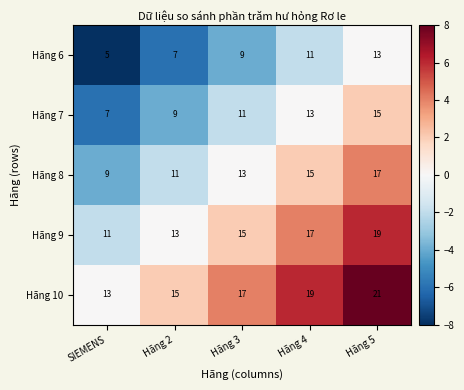

What is the sum of the Hãng 9 values at SIEMENS and Hãng 4?

28